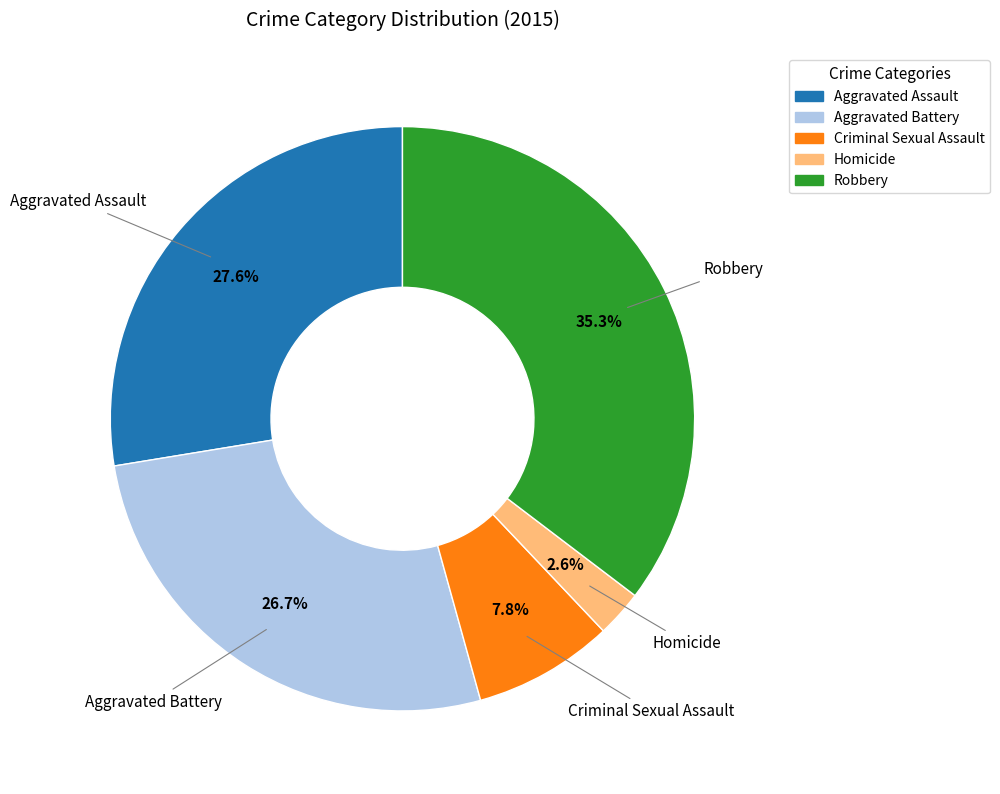

Is there a majority slice in this chart?

No